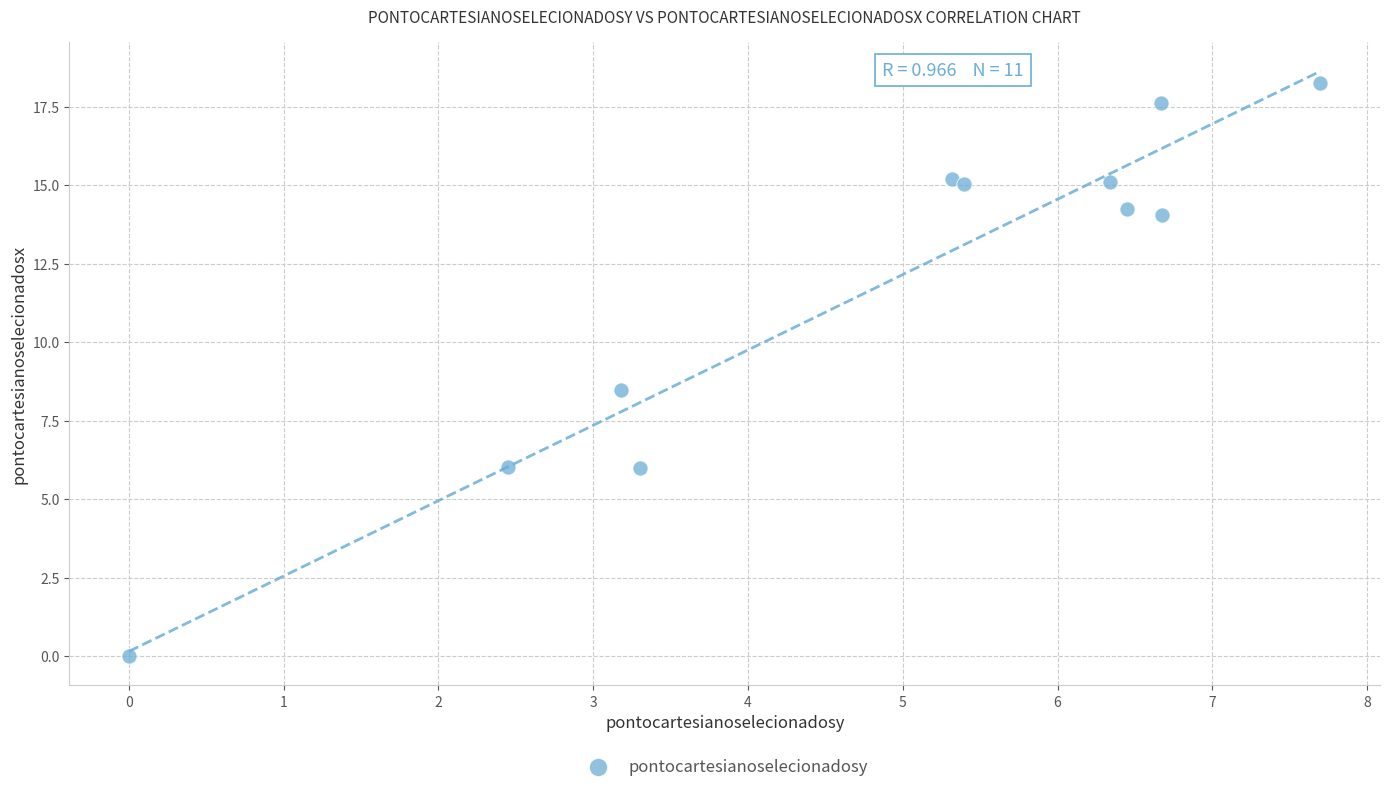

What Y value in the scatter plot is closest to 9?

8.5